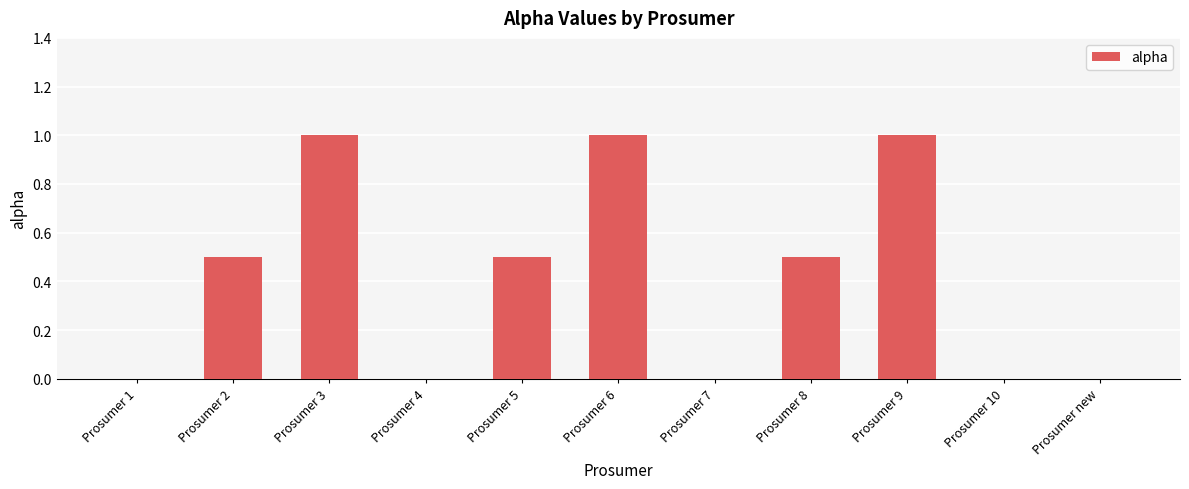

Count the number of categories in the chart.

11